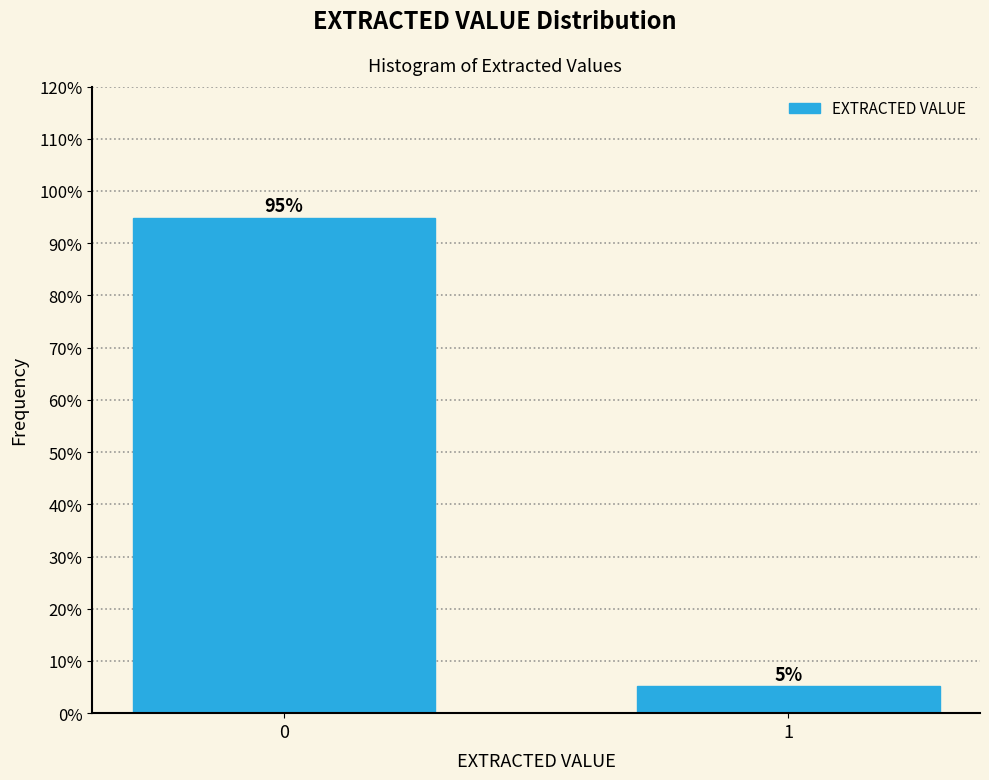

What is the greatest value displayed?

94.9